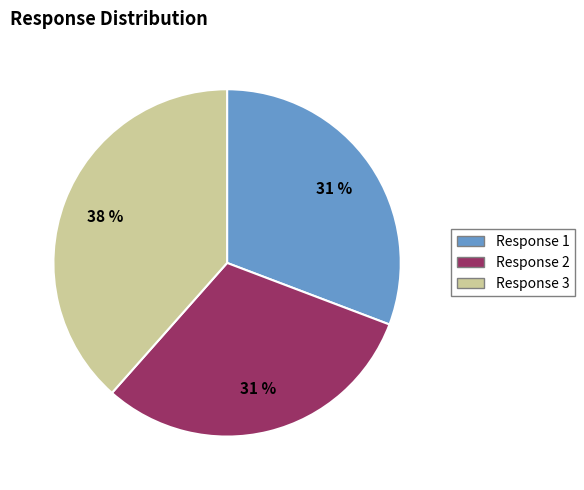

To the nearest percent, what is the average slice percentage?

33%